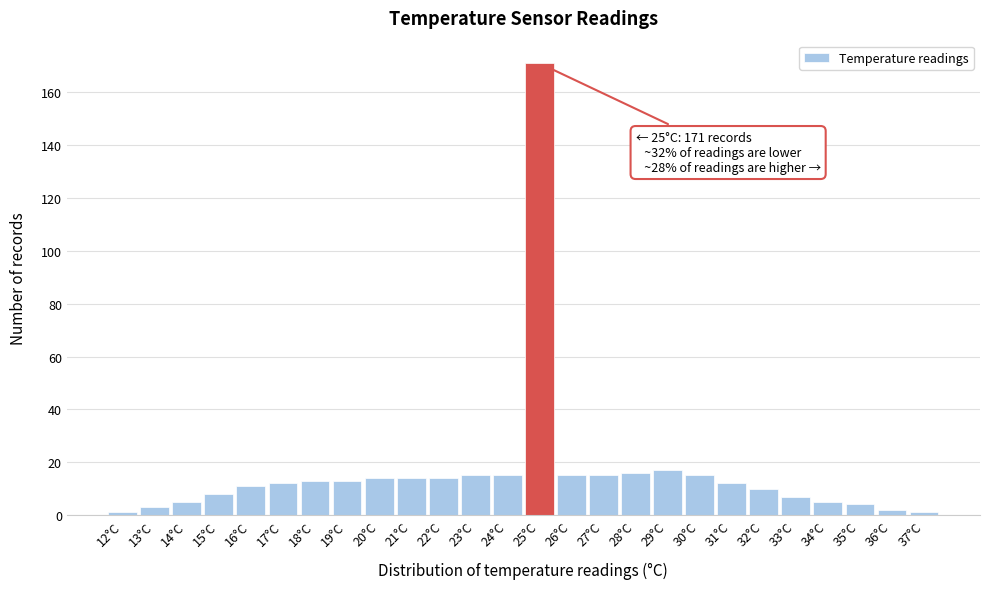

Over which range of the x-axis is the bar tallest?

24.5 to 25.5